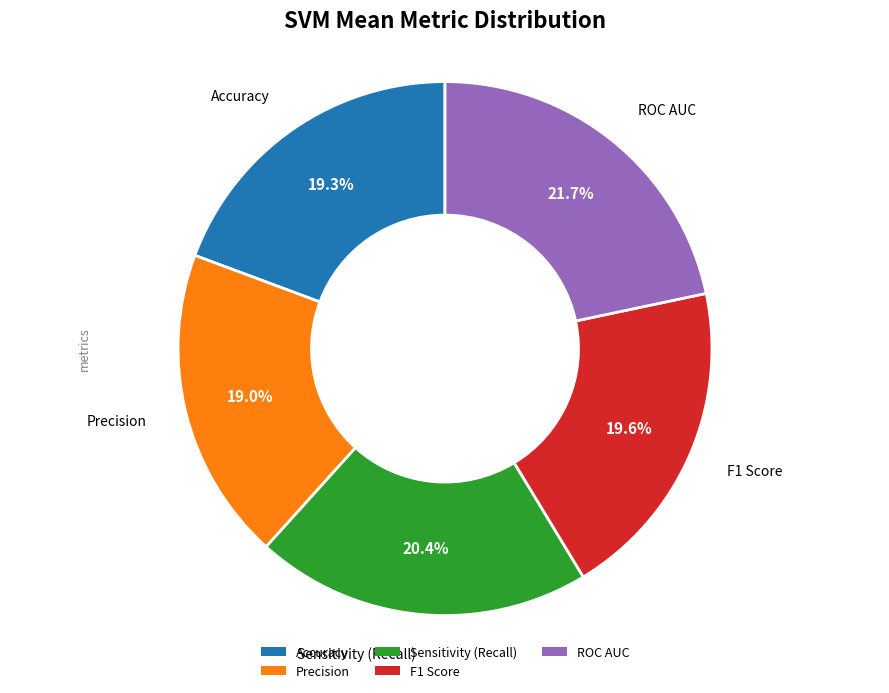

Which slice is the largest?

ROC AUC